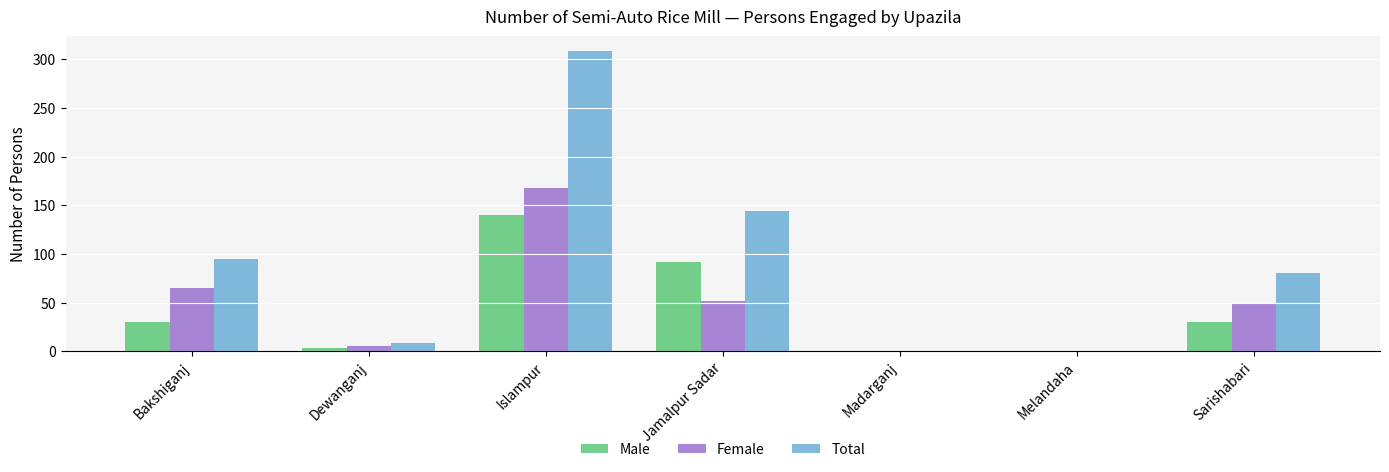

Which series has the largest total across all categories?

Total